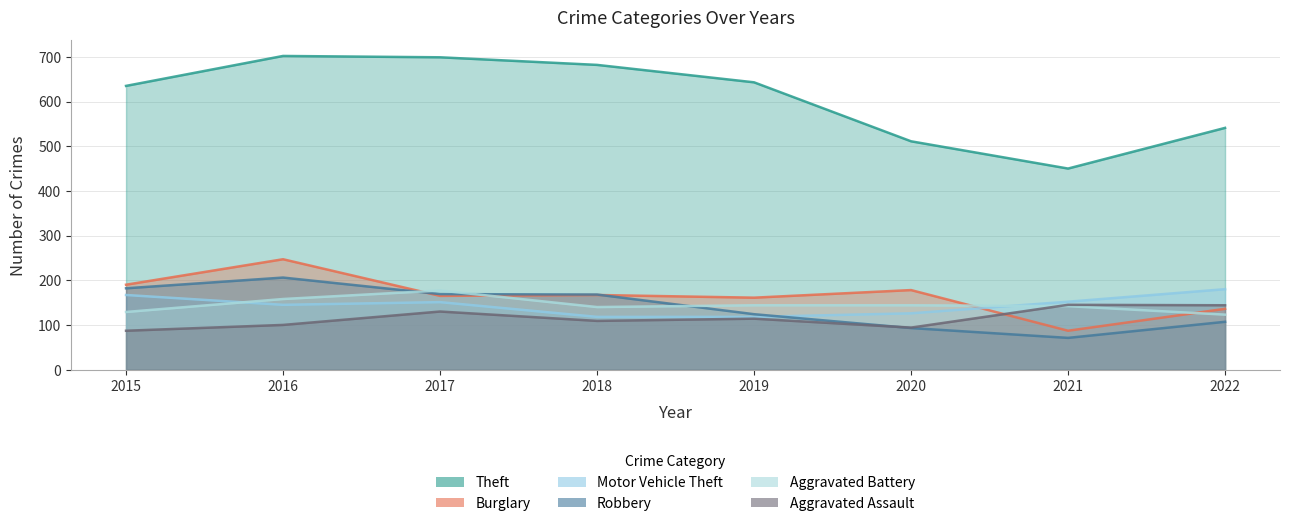

Where is the first local maximum for Aggravated Battery?

2017